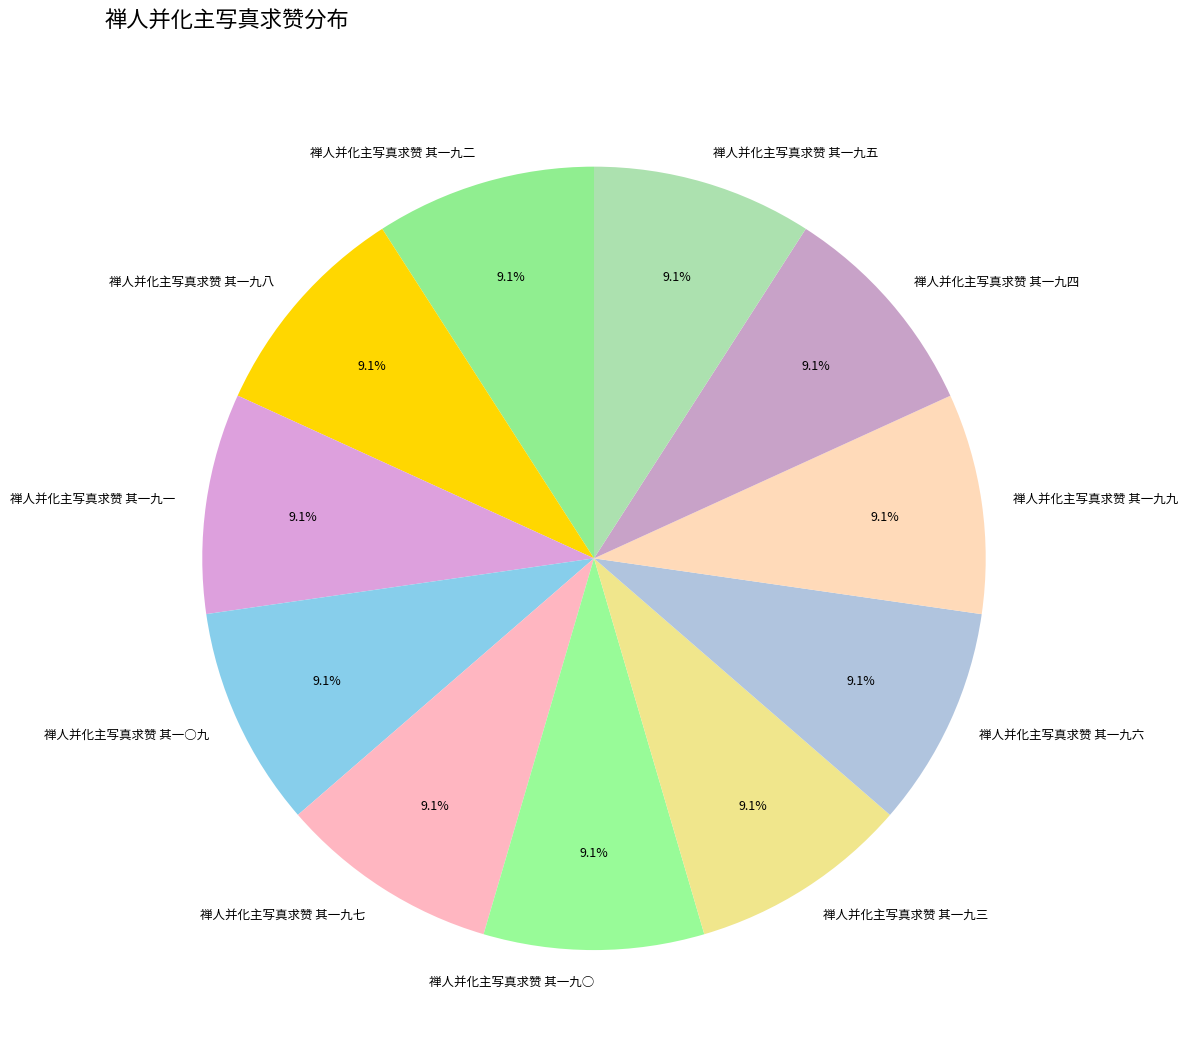

What is the ratio of the value at 禅人并化主写真求赞 其一九八 to the value at 禅人并化主写真求赞 其一九二?

1.0